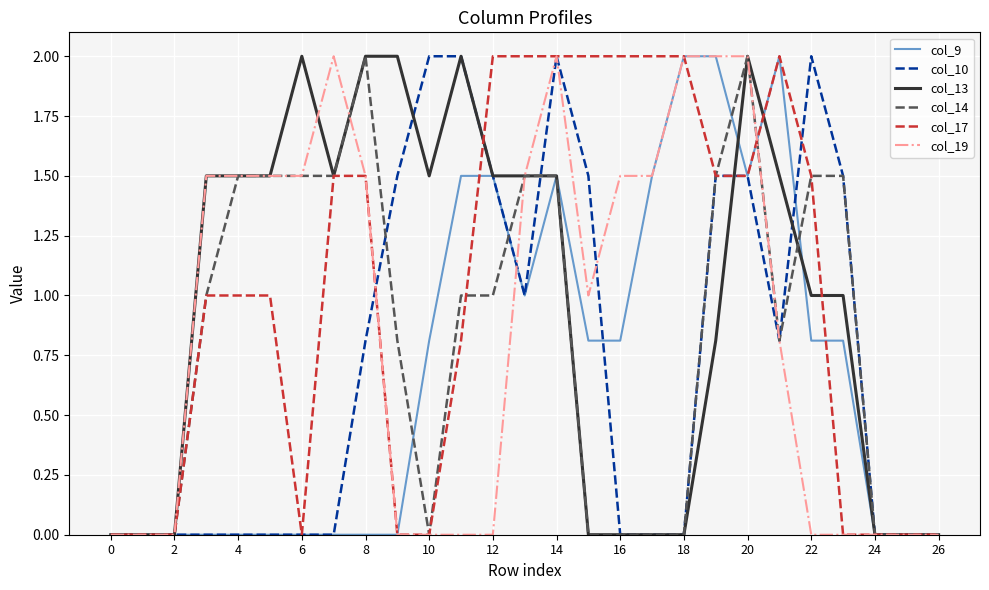

What is the maximum value shown in the chart?

2.0